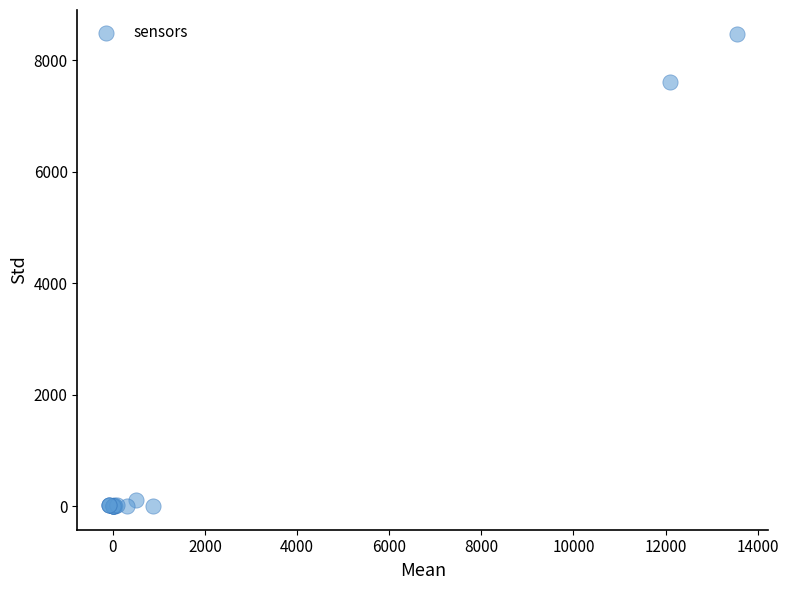

What Y value in the scatter plot is closest to 4238?

7604.3